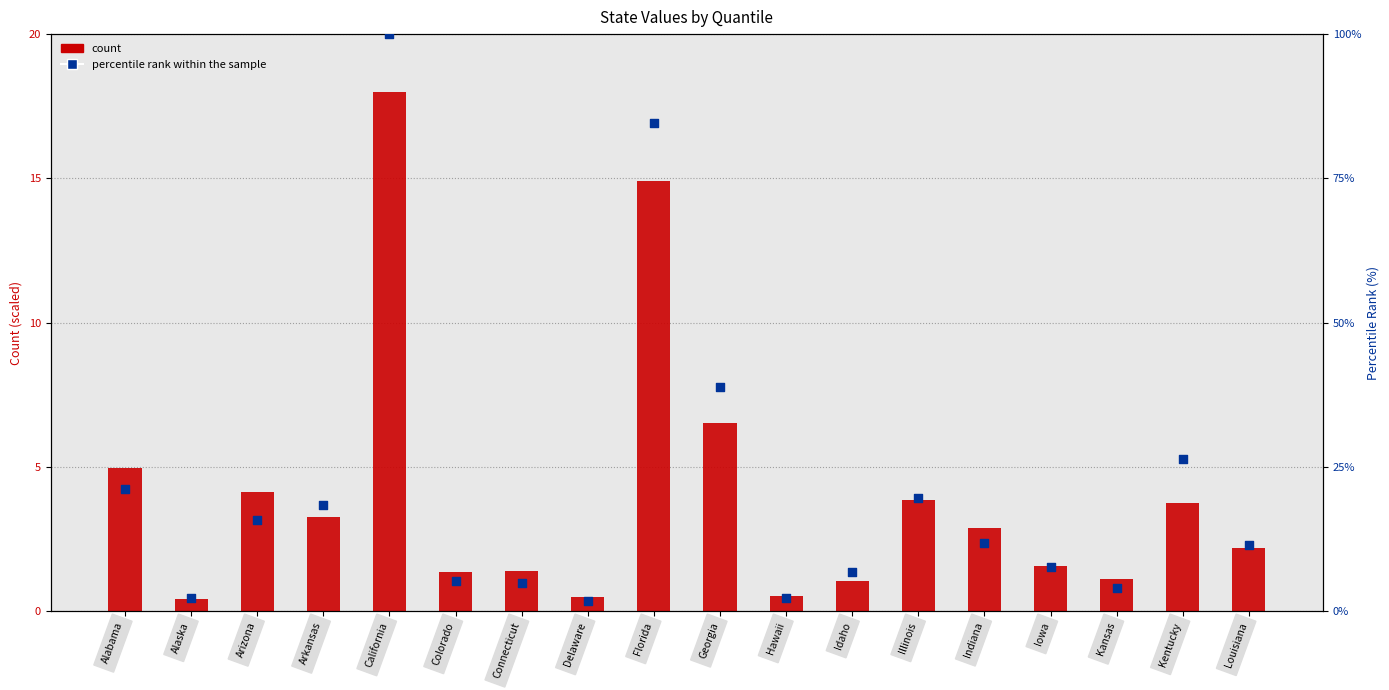

Which series contains the highest Y value?

percentile rank within the sample